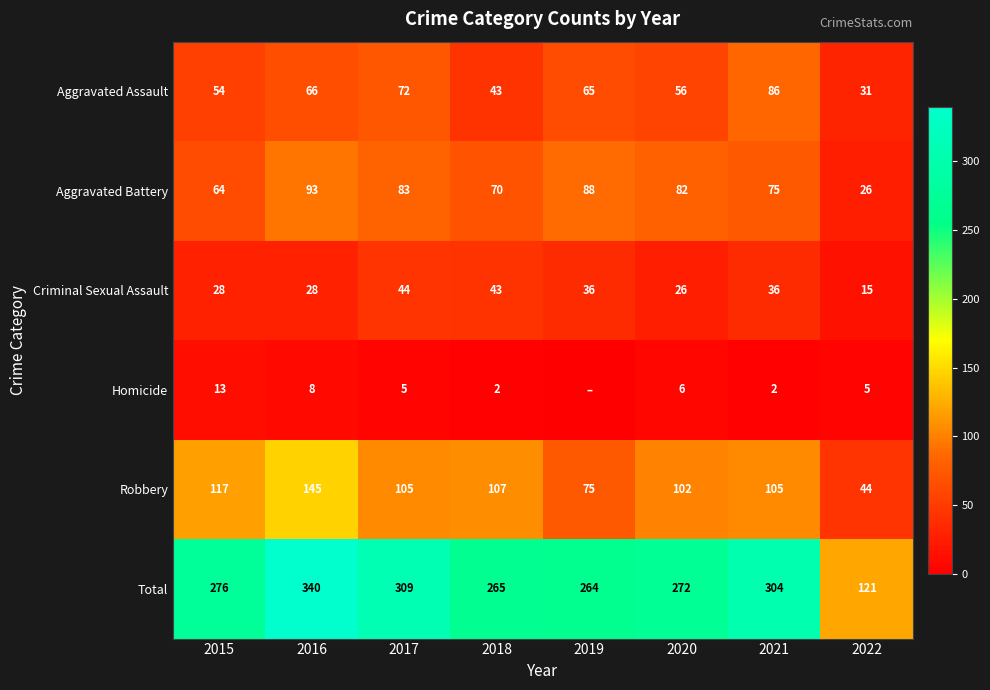

Which series changed the most between 2015 and 2016?

Total